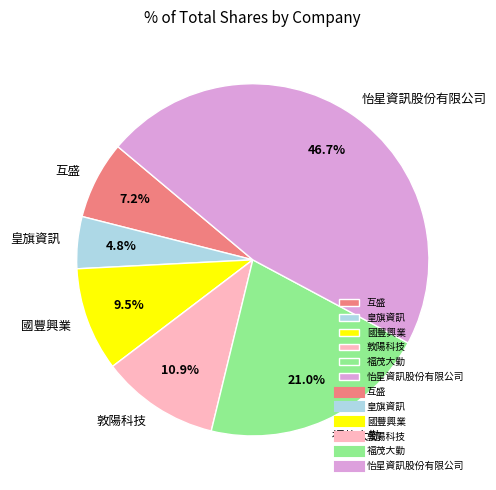

What percentage do 國豐興業 and 敦陽科技 together represent?

20.4%